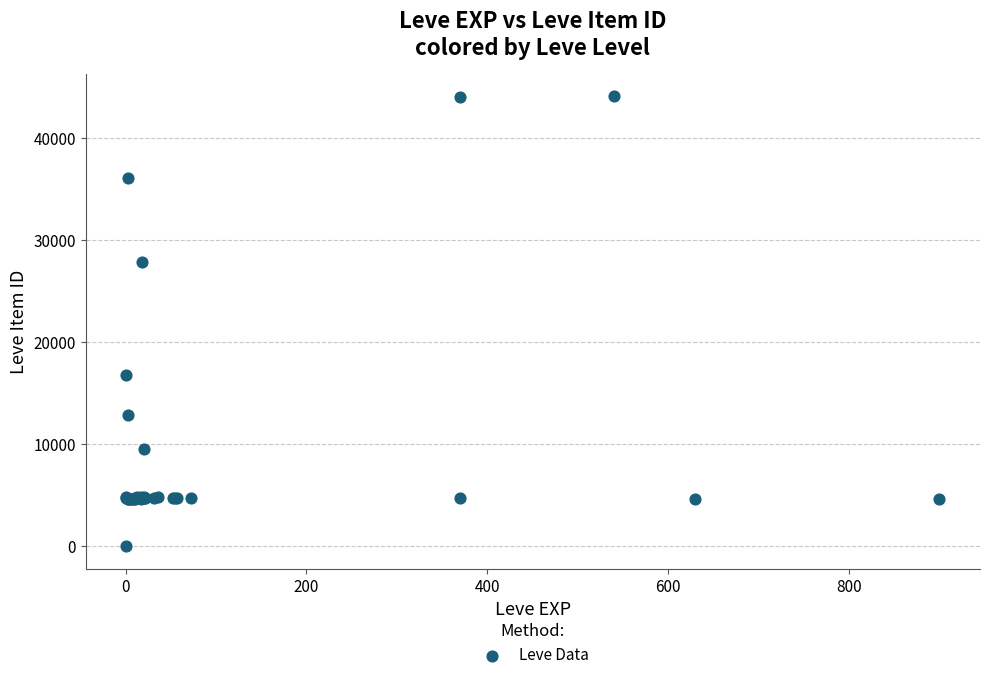

What Y value in the scatter plot is closest to 22050?

16734